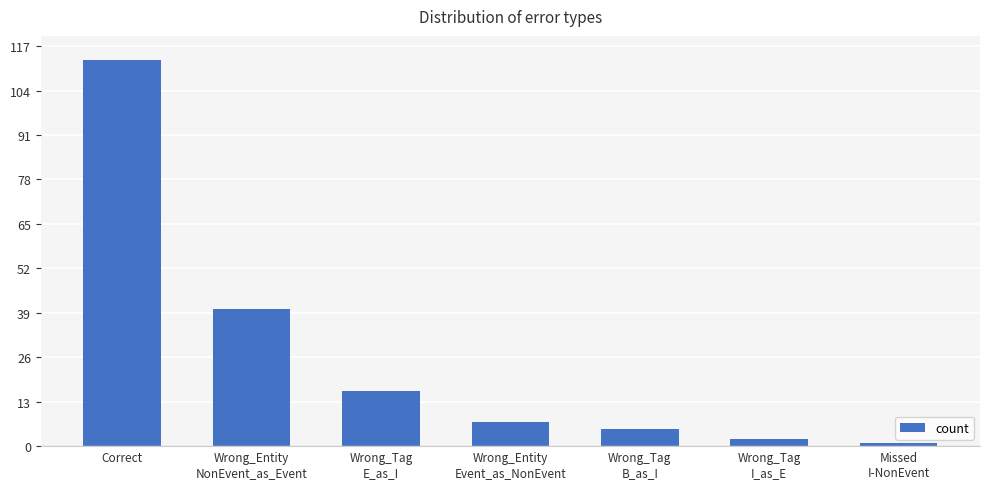

What is the difference between the values at Wrong_Entity
NonEvent_as_Event and Missed
I-NonEvent?

39